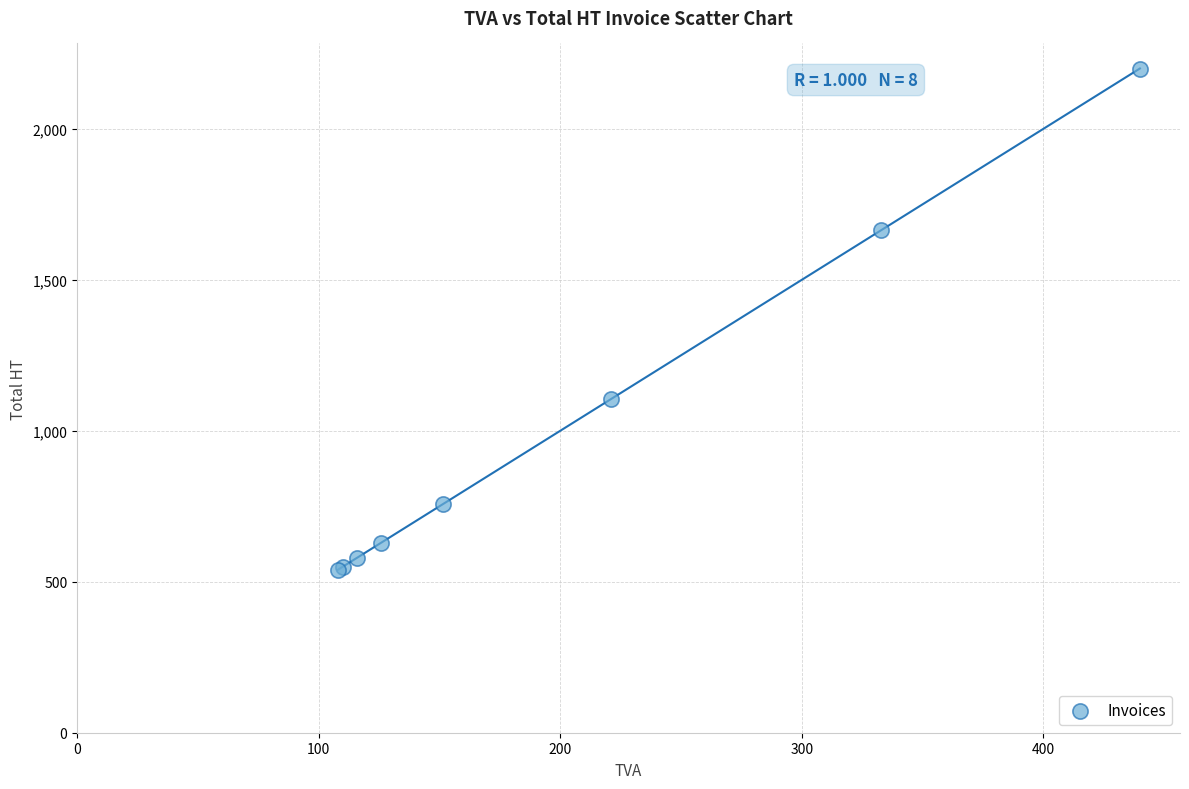

What Y value in the scatter plot is closest to 1369?

1104.8